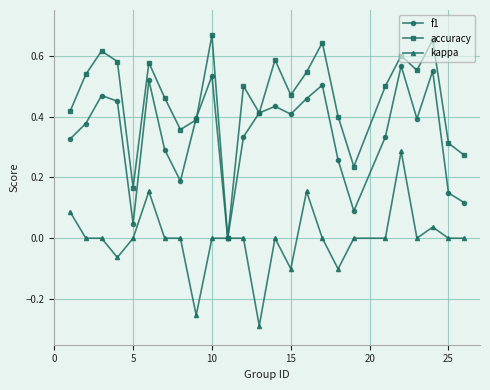

List the series in order of their overall mean, highest first.

accuracy, f1, kappa